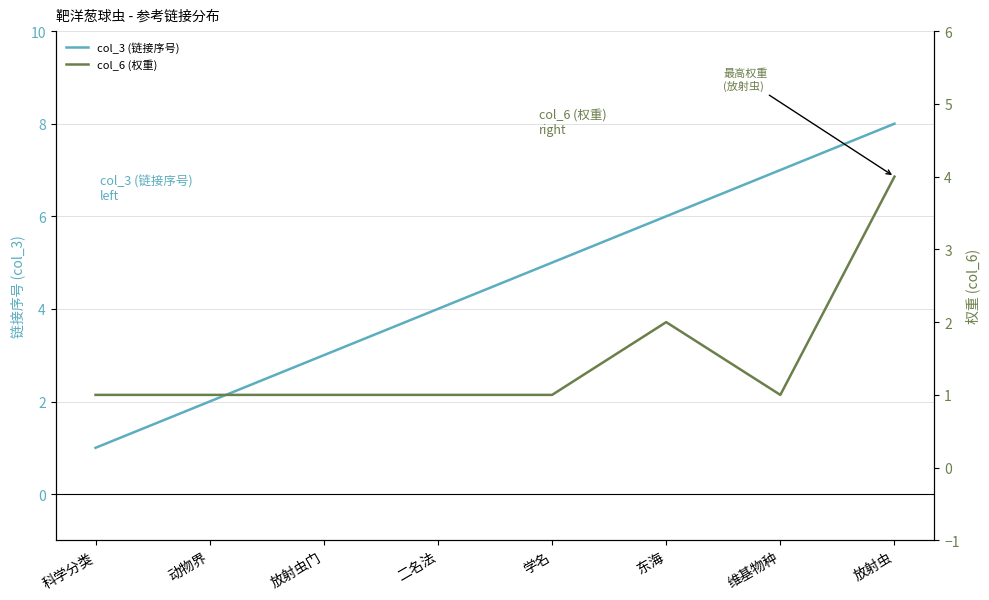

Which label corresponds to the largest value in the chart?

放射虫